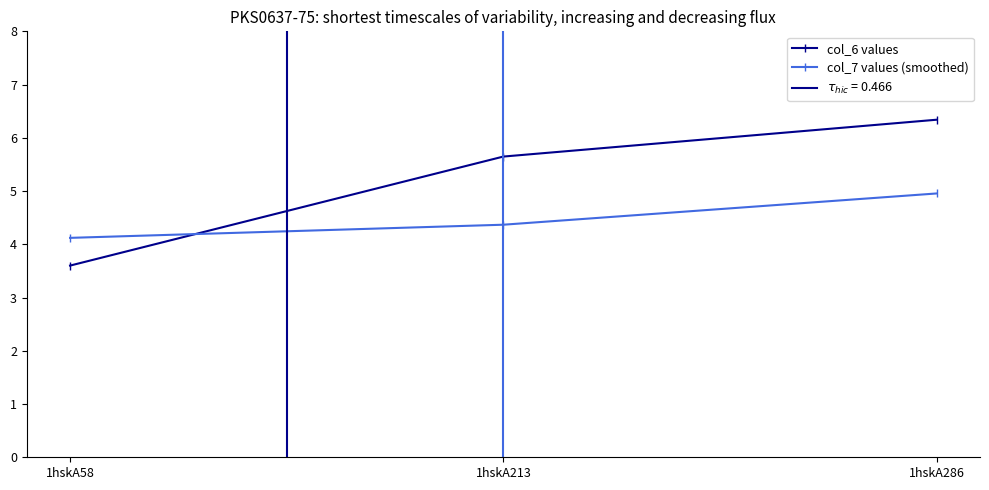

The col_6 values series shows 5.6 at 1hskA213. True or false?

True